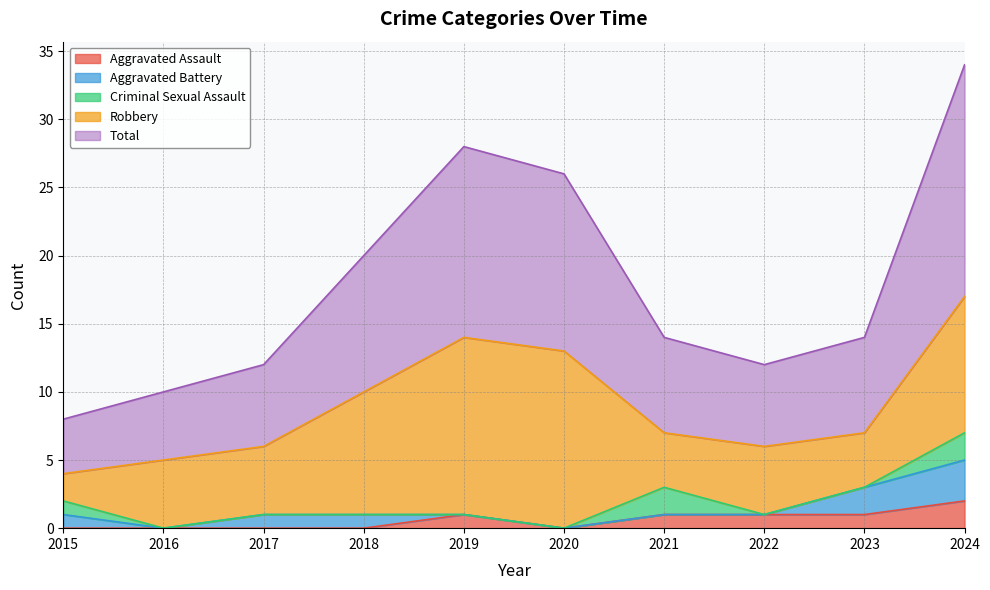

True or false: Aggravated Assault and Robbery intersect in this chart.

False